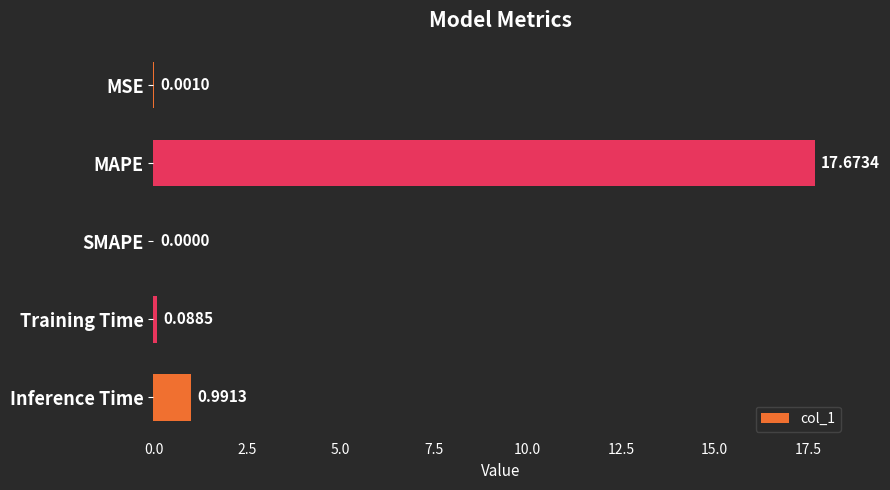

At which category does the chart reach its peak across all series?

MAPE